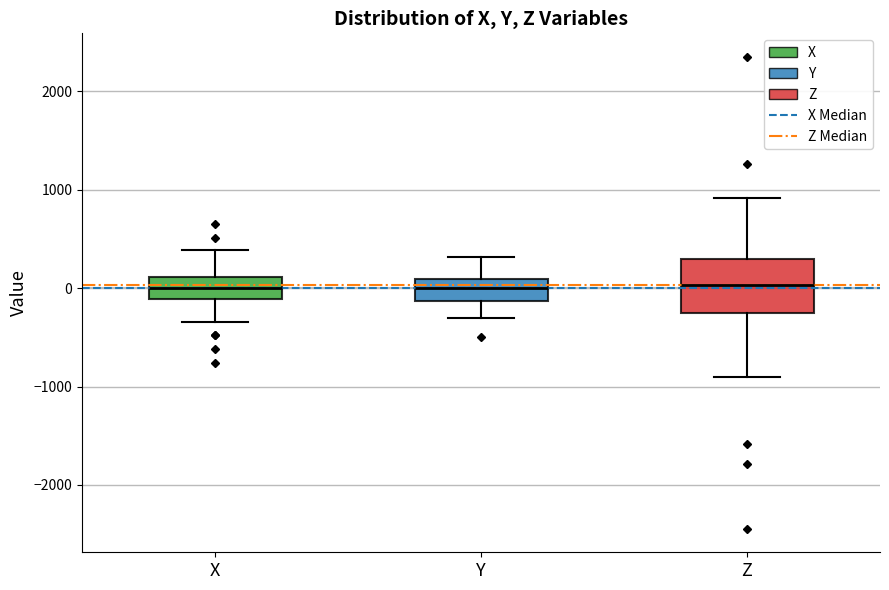

Reading left to right, read every box against the y-axis: the position of its median line, the range the box covers, and the ends of its whiskers. The values are not printed on the chart, so give them approximately, as read against the axis.

X: median 0, box -100 to 100, whiskers -300 to 400
Y: median 0, box -100 to 100, whiskers -300 to 300
Z: median 0, box -300 to 300, whiskers -900 to 900